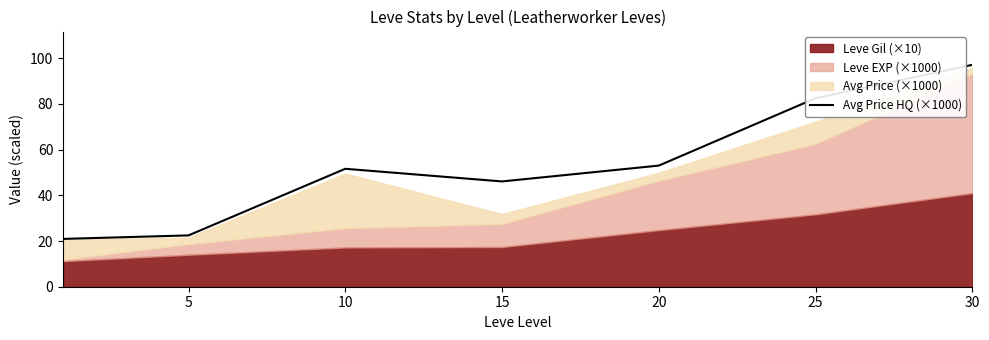

At which category does the data reach its first local peak?

10